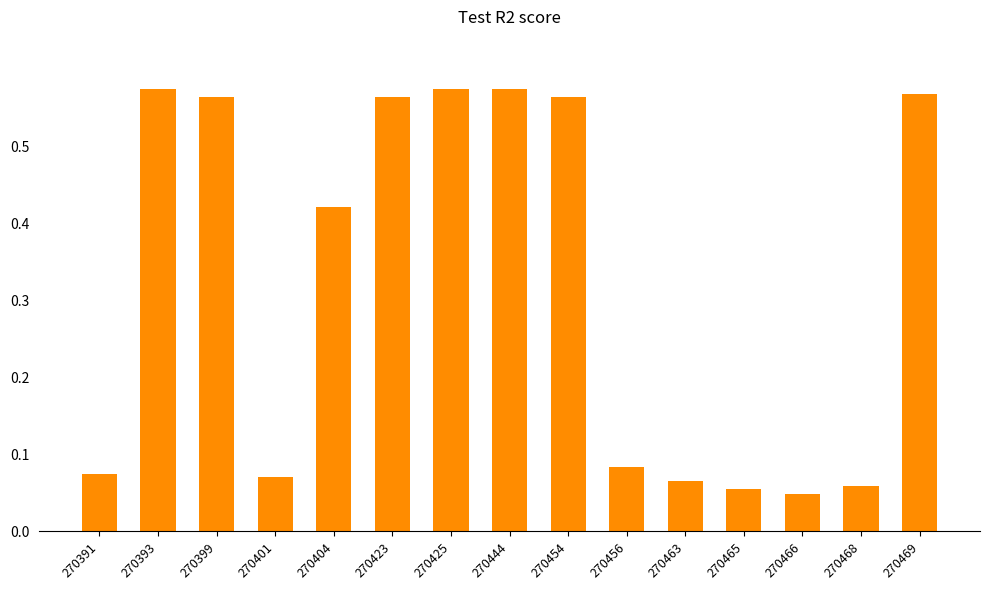

How many series are shown in this chart?

1